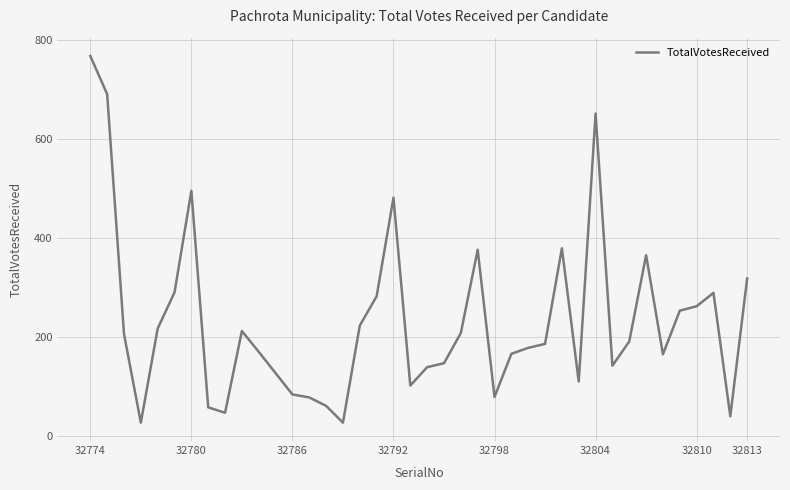

What is the smallest value displayed?

27